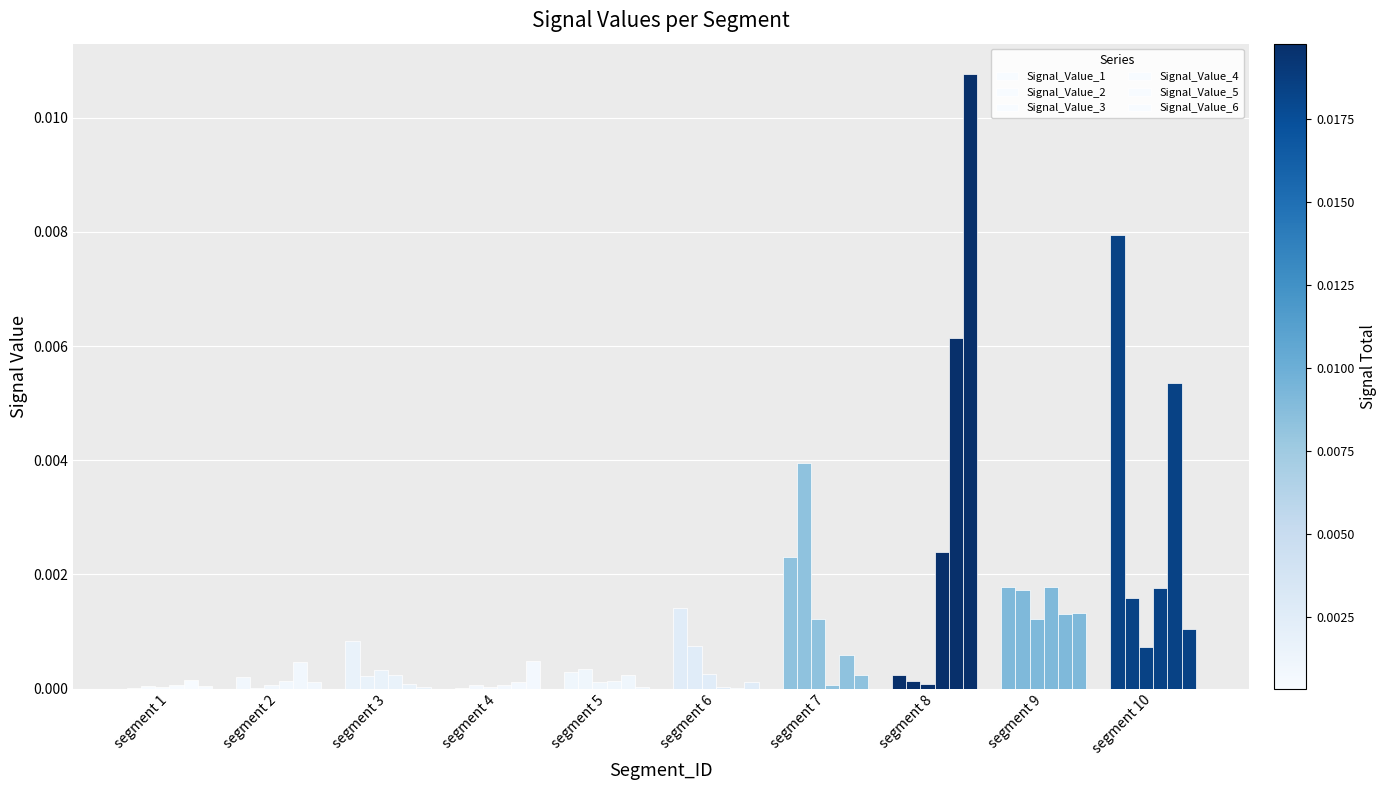

Count the number of categories in the chart.

10